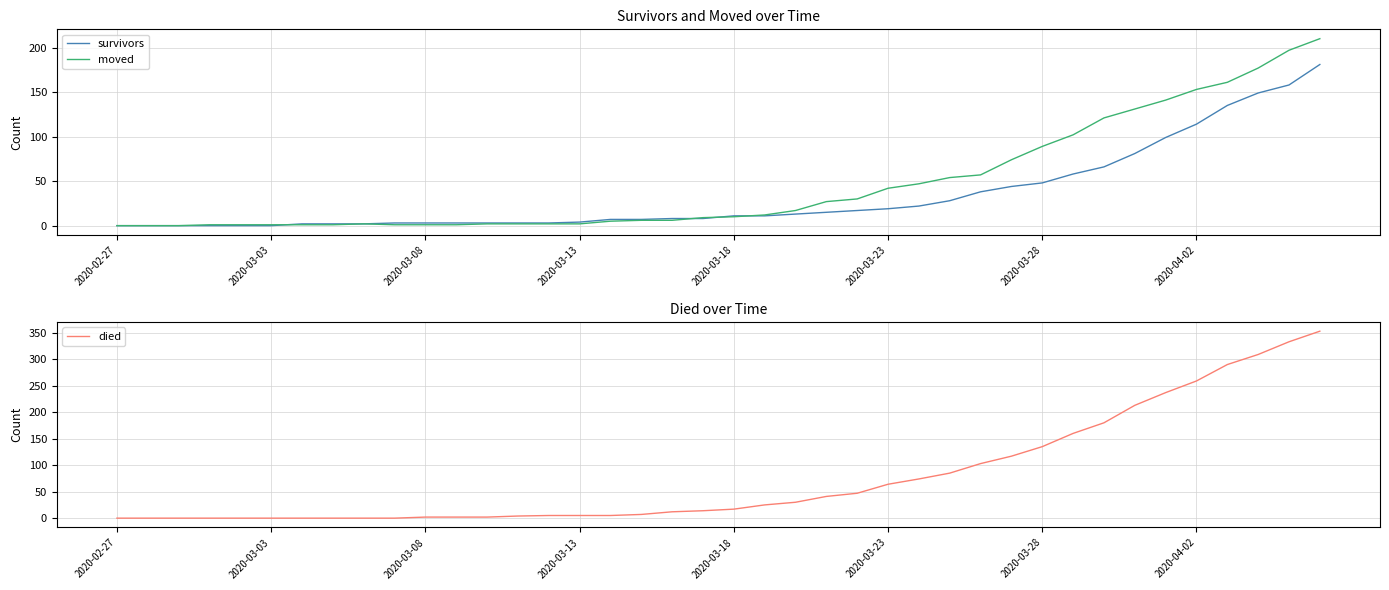

The value of survivors at 2020-03-18 is 61. True or false?

False